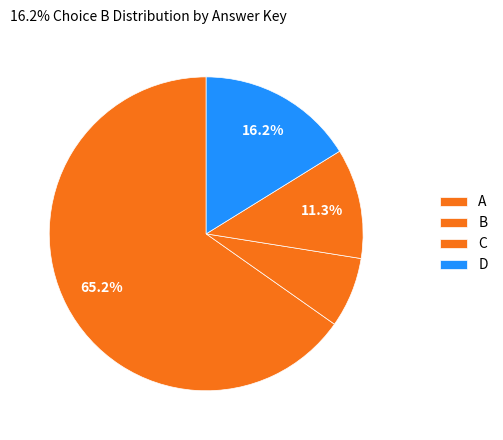

How many slices are in this pie chart?

4